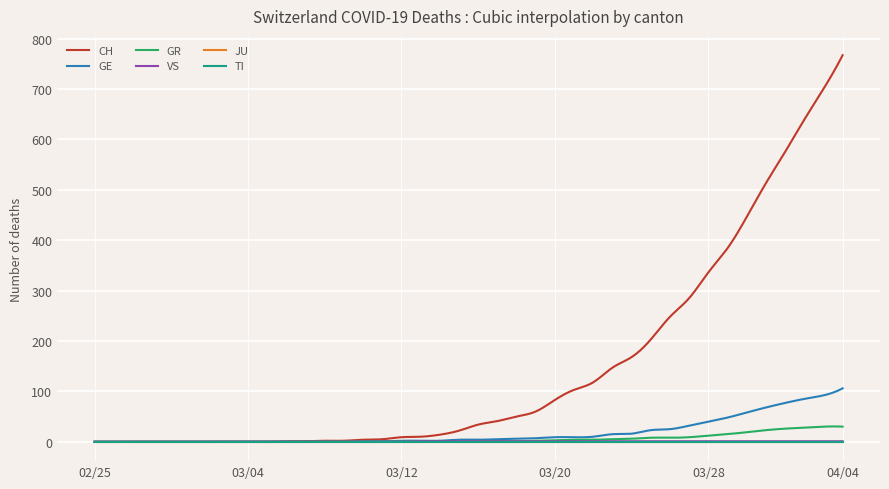

Which series has the widest spread of values?

CH